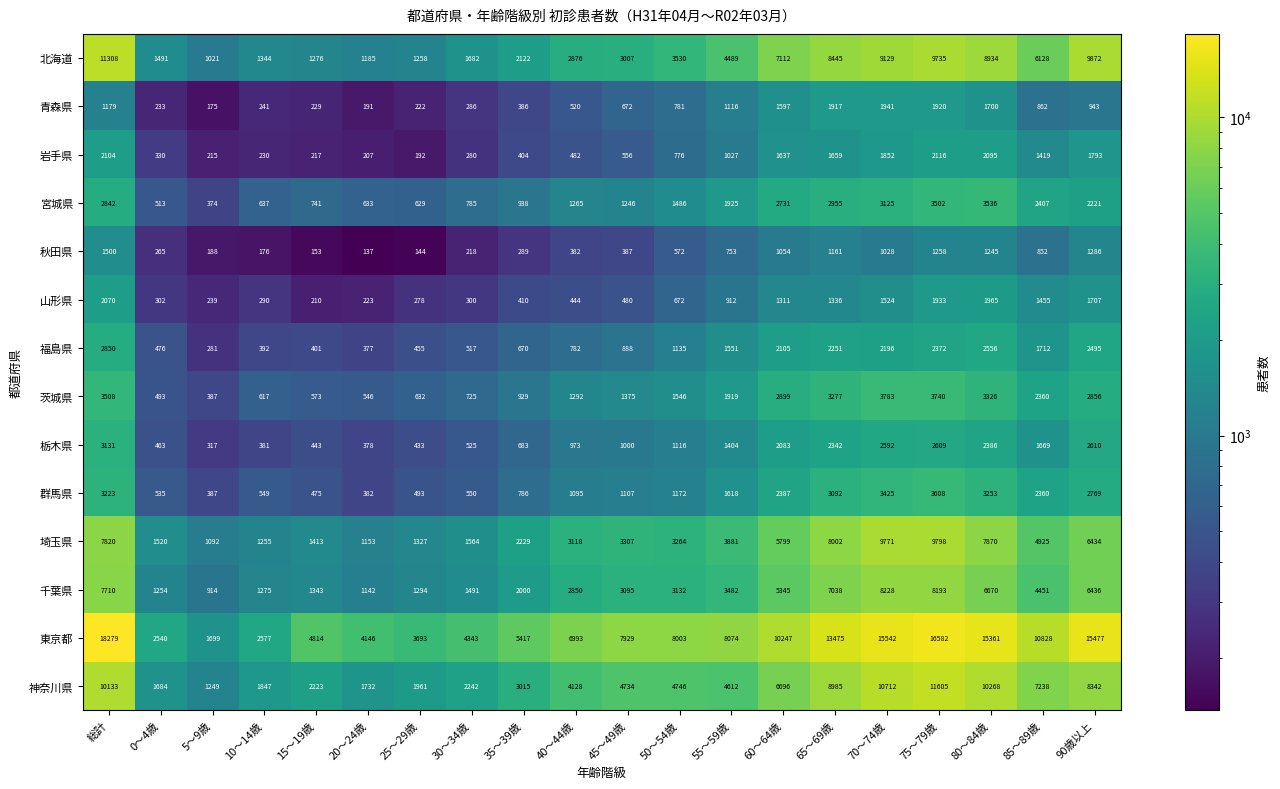

What is the maximum value for 埼玉県?

9798